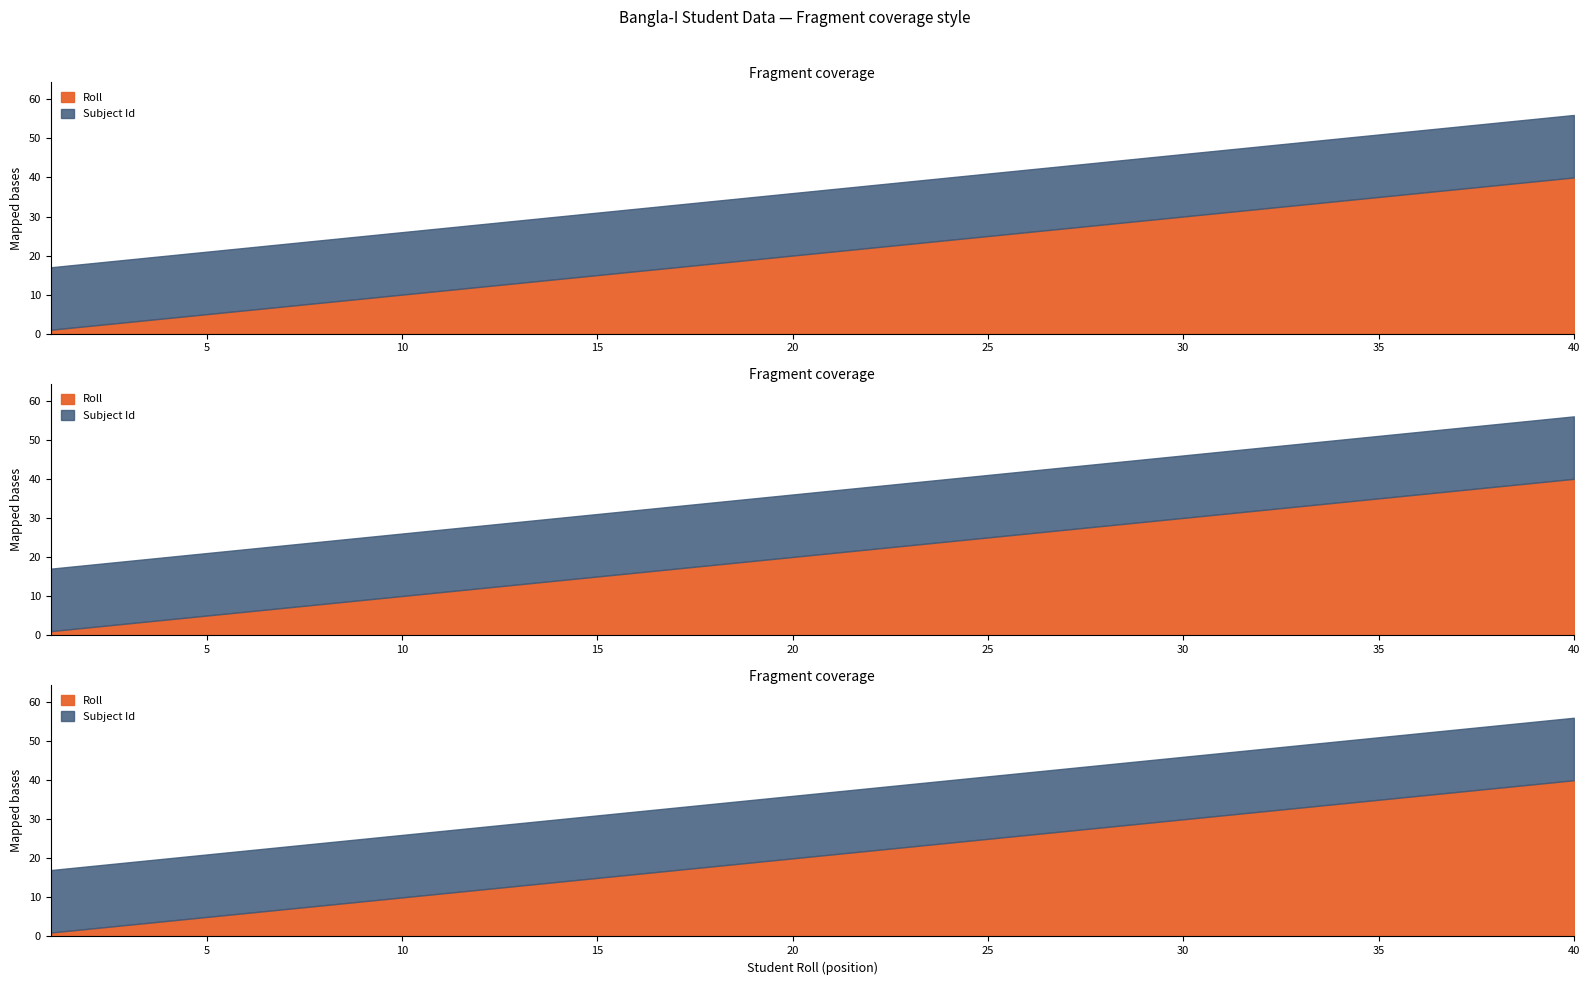

What is the difference between the maximum and minimum values in the Roll series?

39